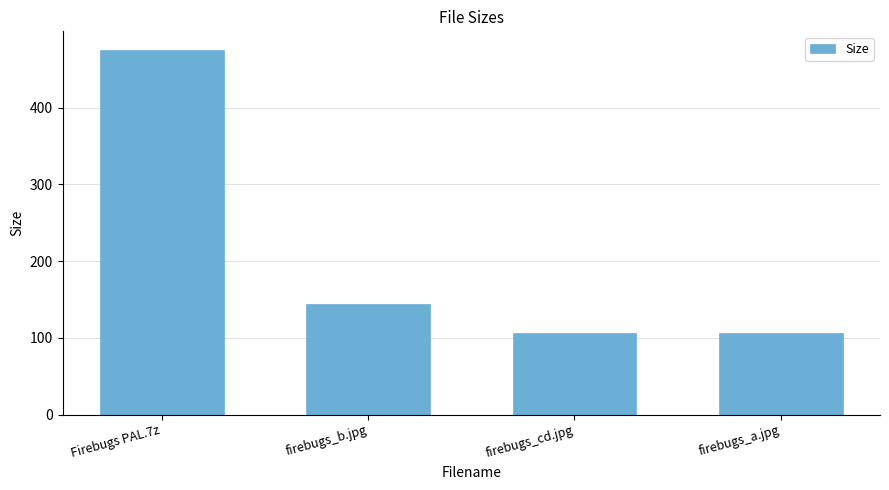

Does the chart contain any negative values?

No